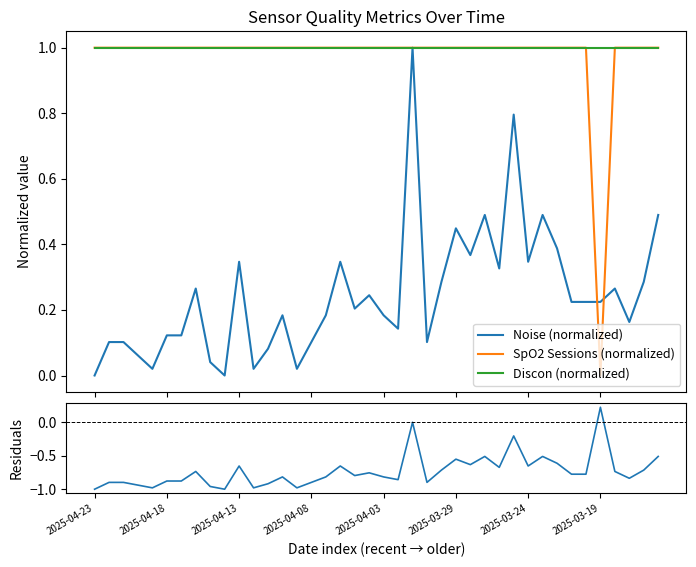

How many categories are shown in the chart?

40